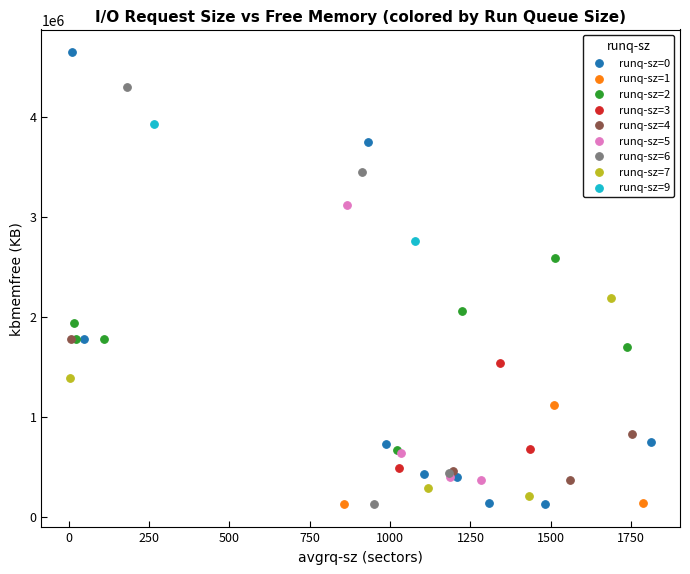

Which series has the widest spread of Y values?

runq-sz=0